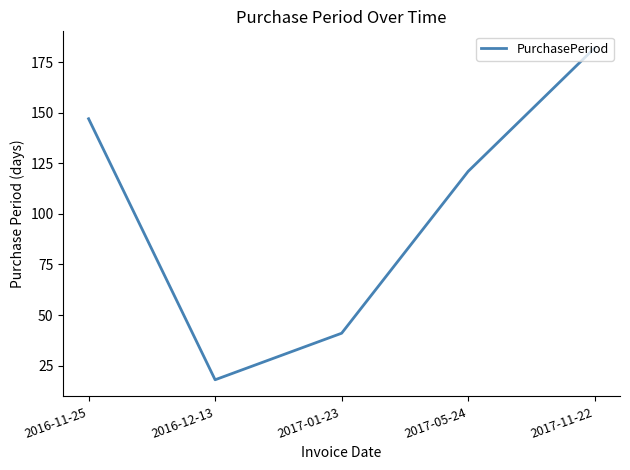

List the labels in order of value, smallest first.

2016-12-13, 2017-01-23, 2017-05-24, 2016-11-25, 2017-11-22